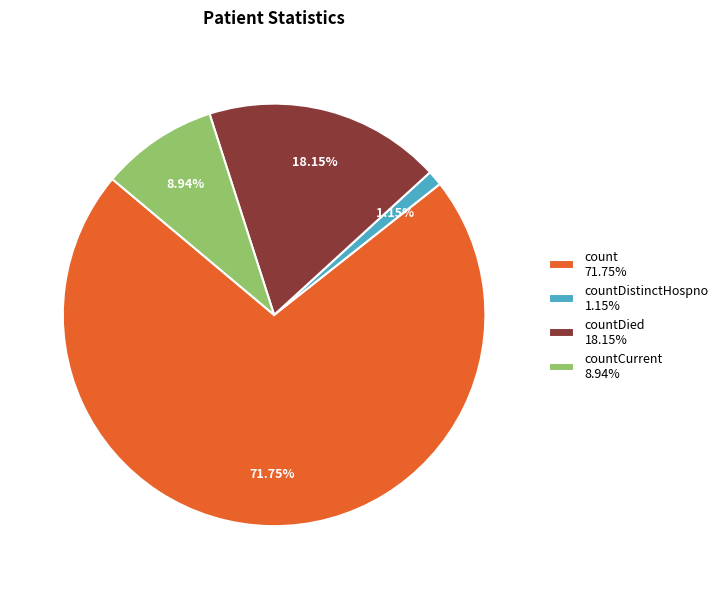

Approximately how many times larger is the value at count 71.75% compared to countDied 18.15%?

4.0